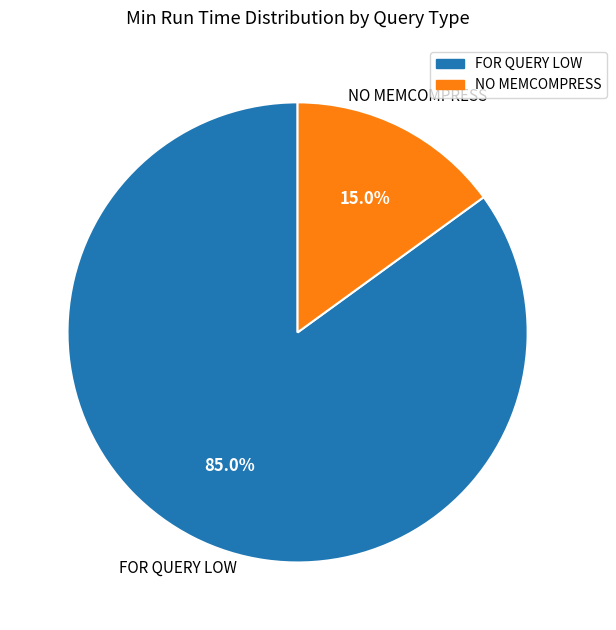

How many slices are in this pie chart?

2